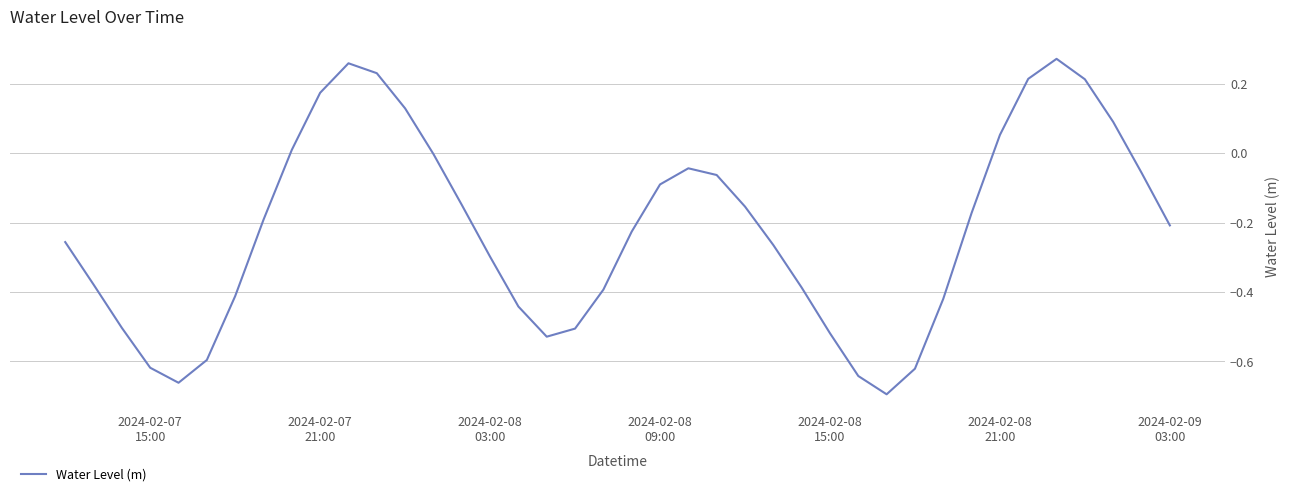

Does the chart display data point markers on the line(s)?

No